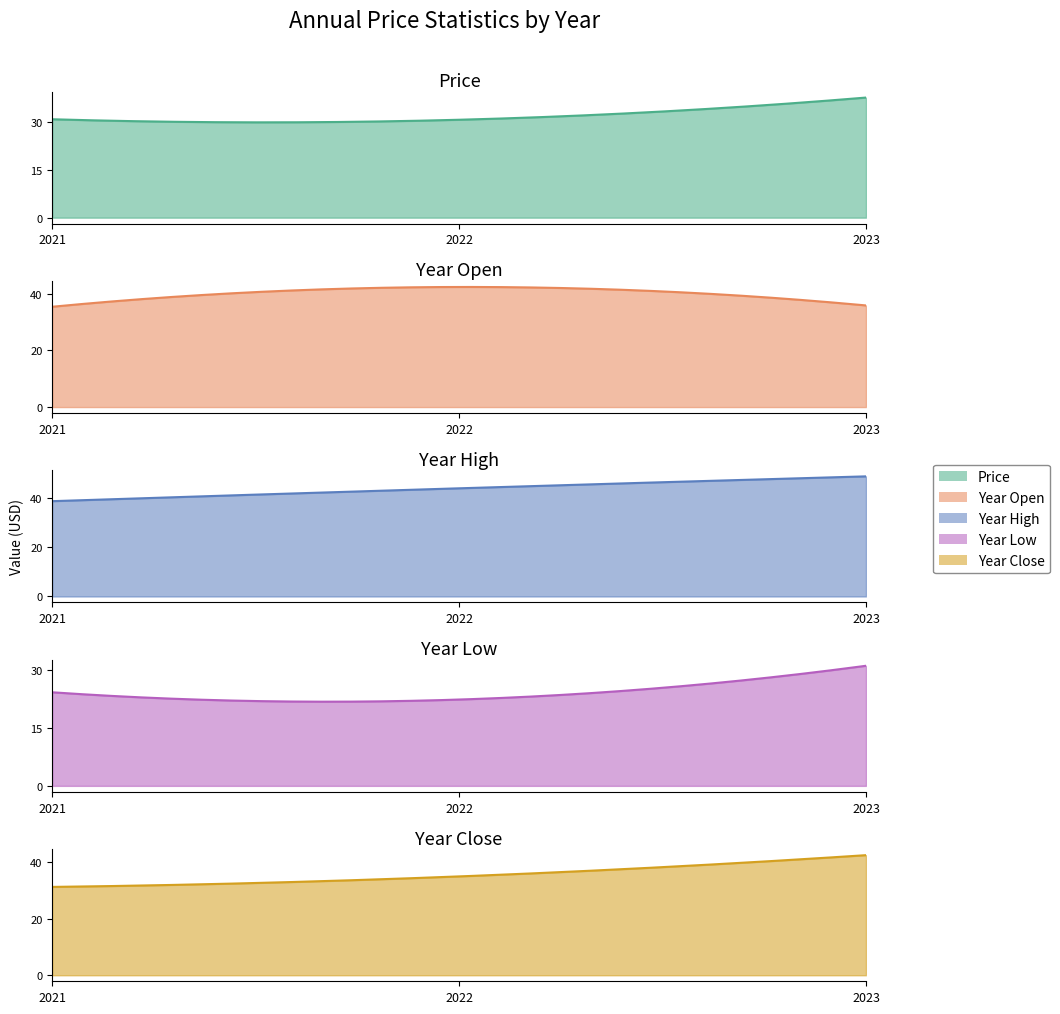

What is the total value across all series at 2022?

174.3